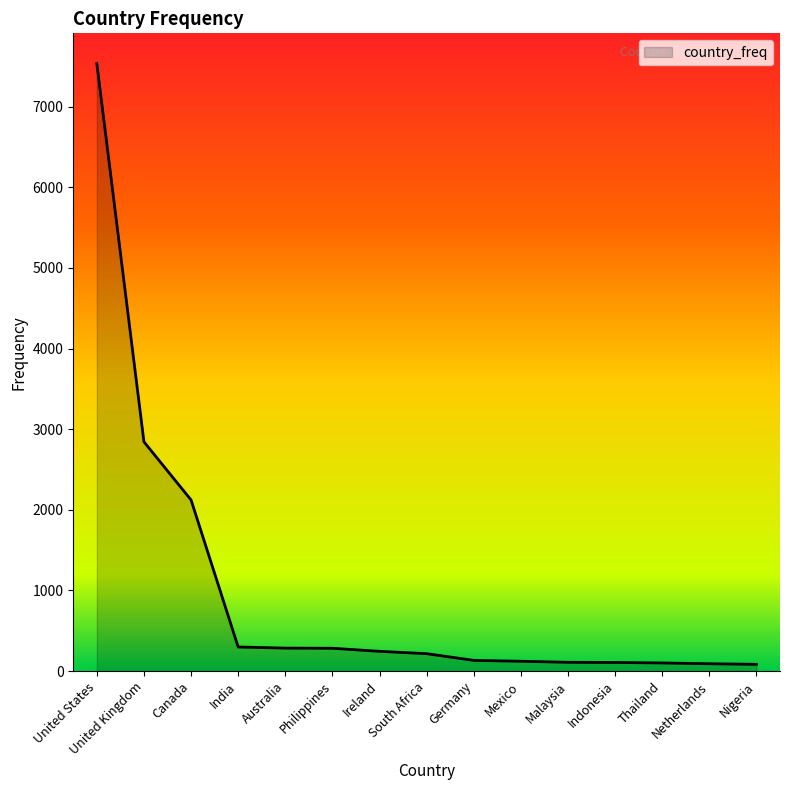

Does the chart display data point markers on the line(s)?

No